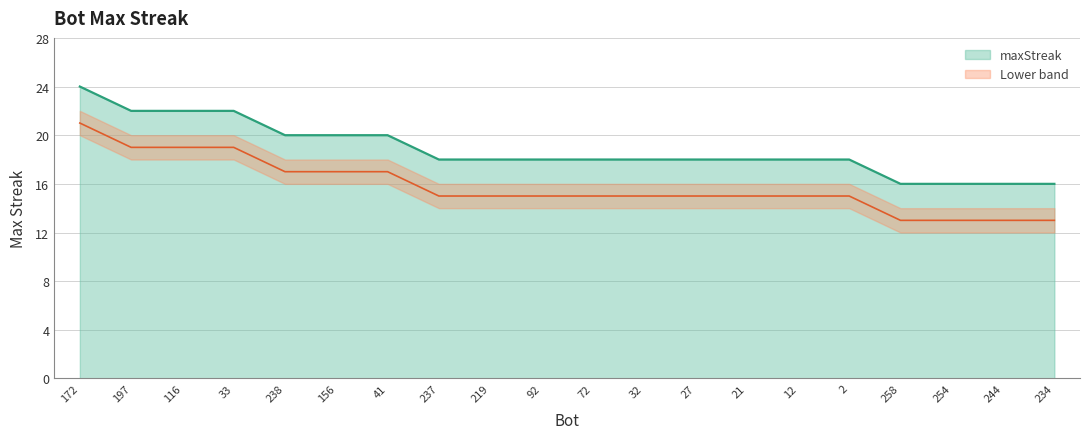

What is the label of the 7th point from the left?

41